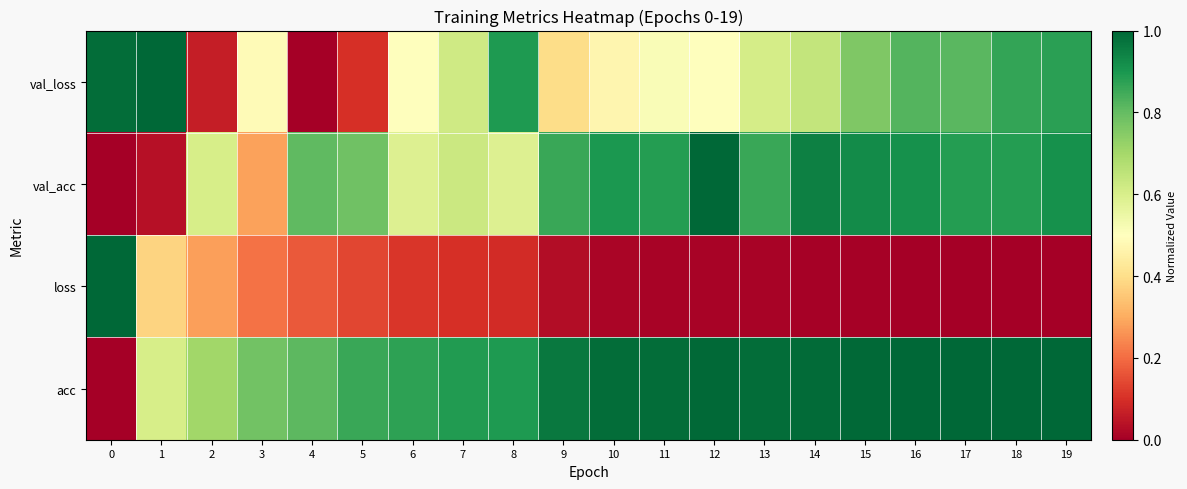

Rank the series at 19 from lowest to highest value.

loss, val_loss, val_acc, acc